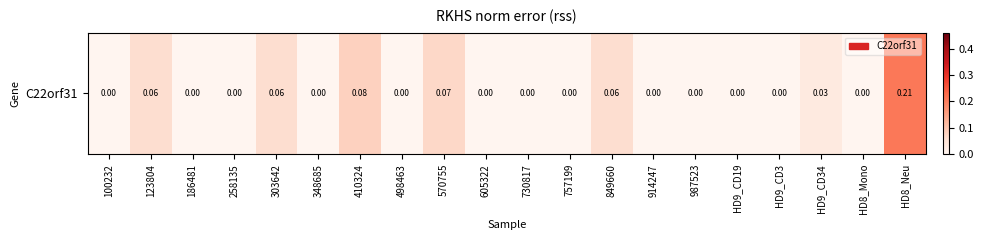

What is the sum of all values?

0.6